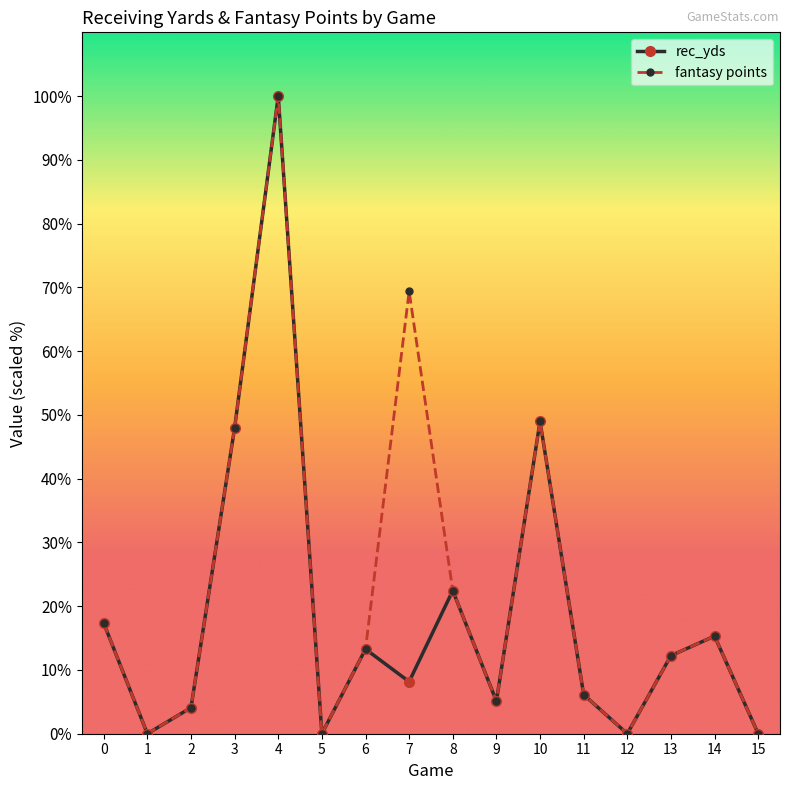

Is the value of fantasy points at 3 greater than the value of rec_yds at 7?

Yes